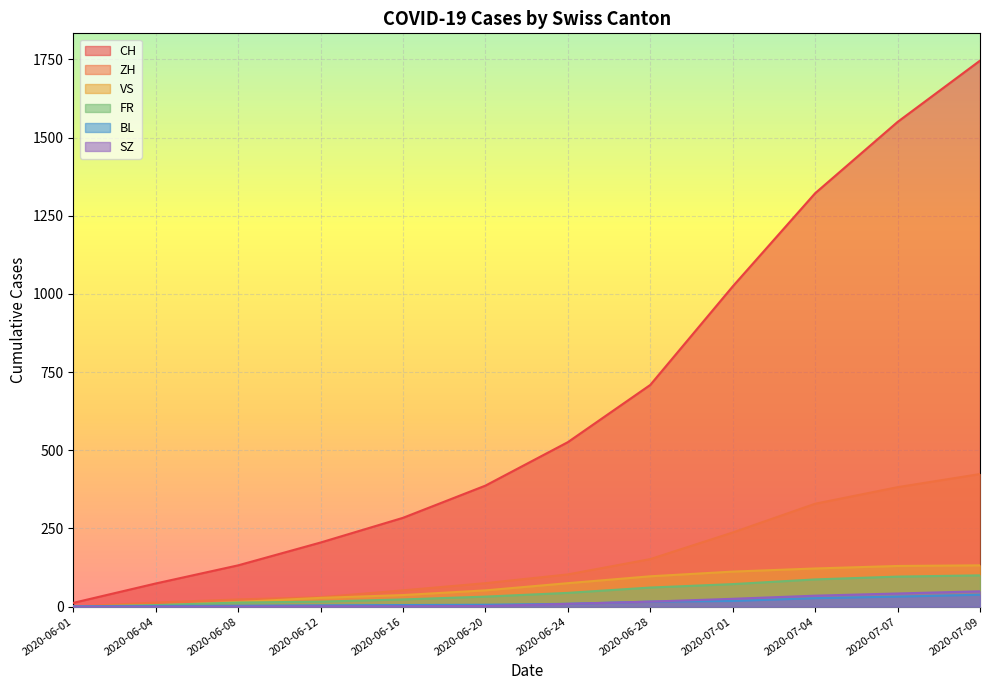

Which series has the largest range (max minus min)?

CH